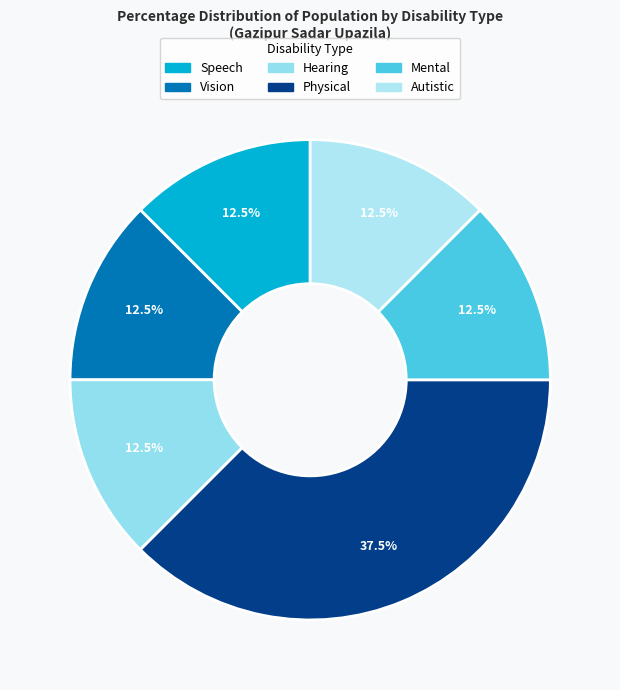

What is the largest slice in the pie chart?

Physical